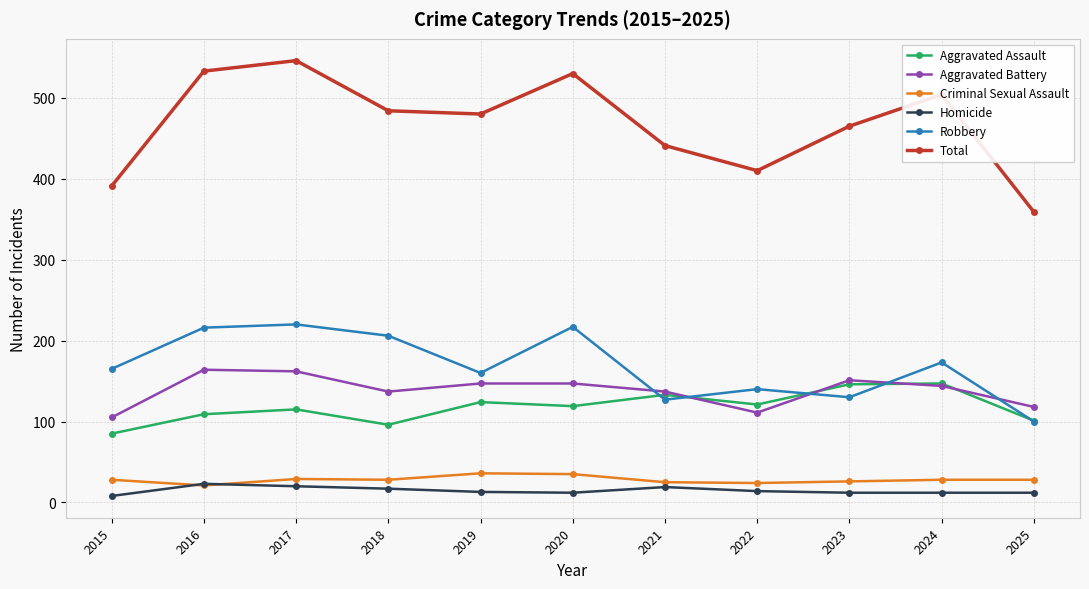

True or false: Total and Aggravated Assault cross at least once.

False